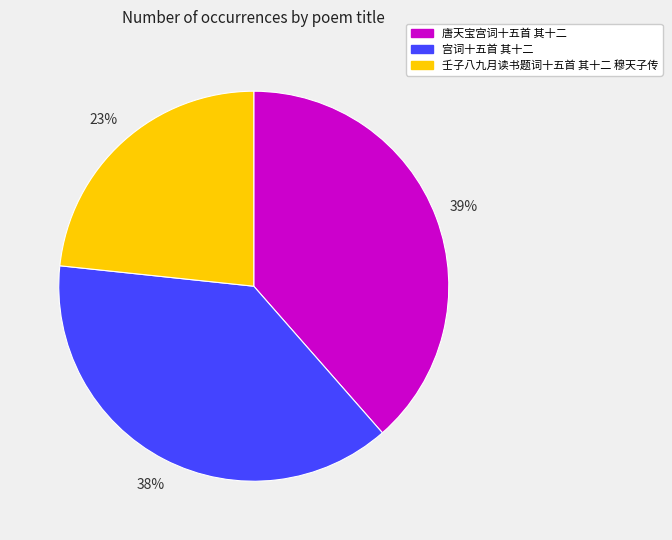

To the nearest percent, what percentage of the pie is 唐天宝宫词十五首 其十二?

39%